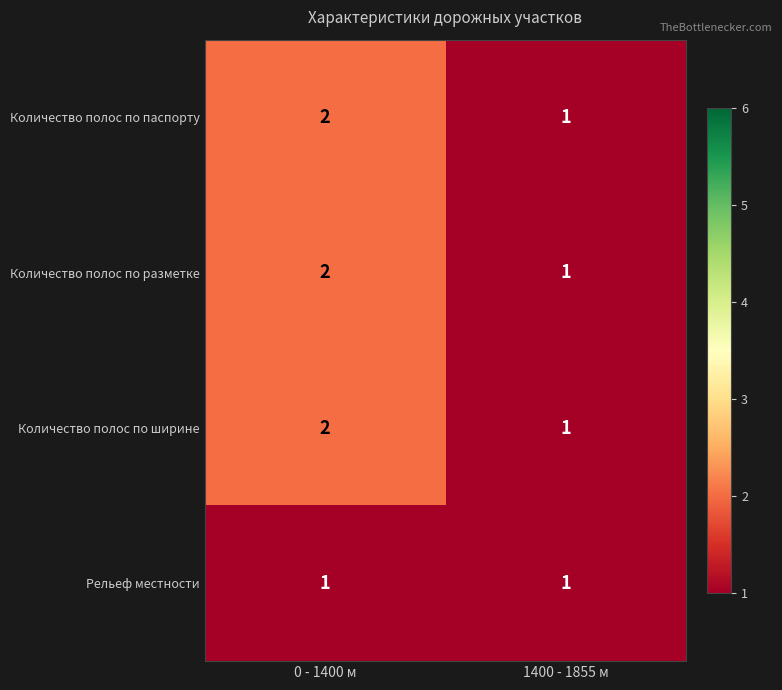

What is the greatest value displayed?

2